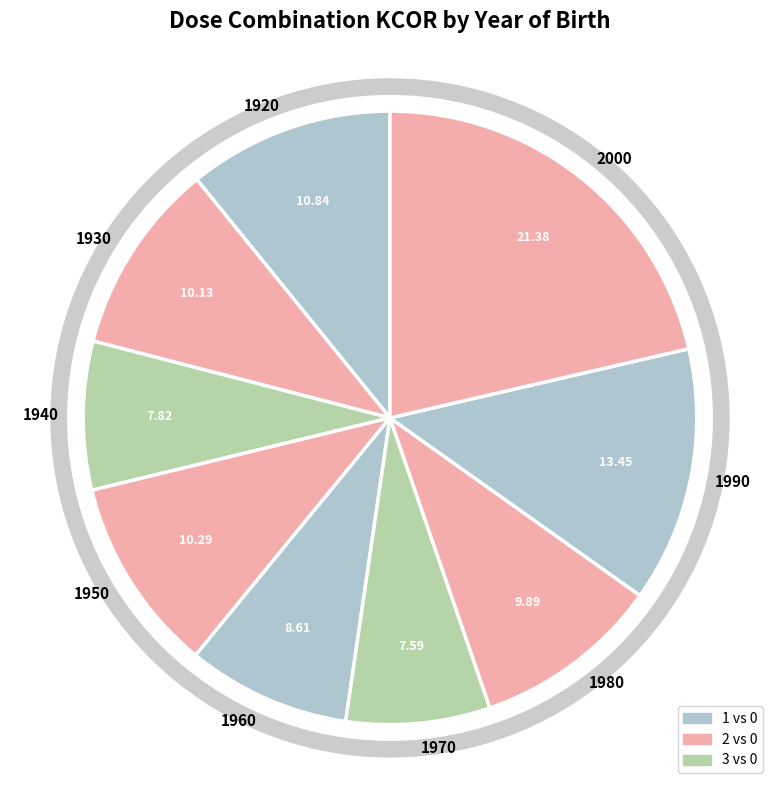

True or false: 1960 accounts for 9% of the total.

True